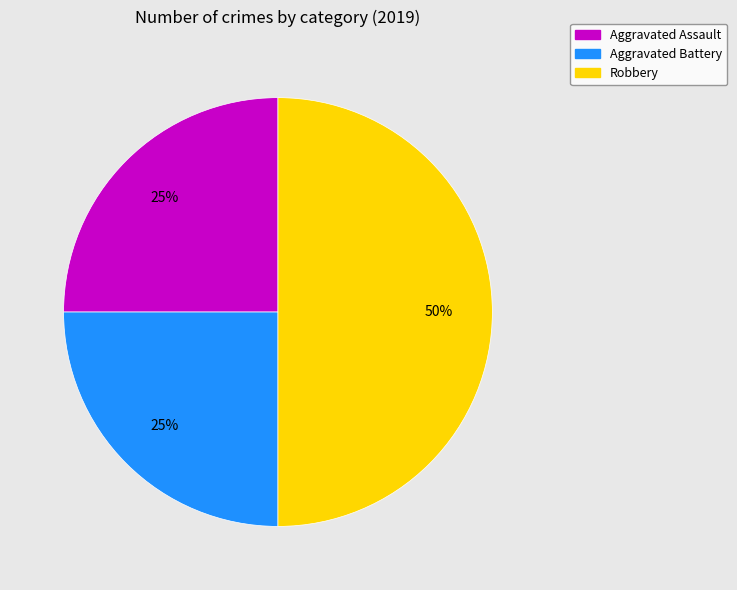

To the nearest percent, what is the difference between the Robbery and Aggravated Battery slice percentages?

25%